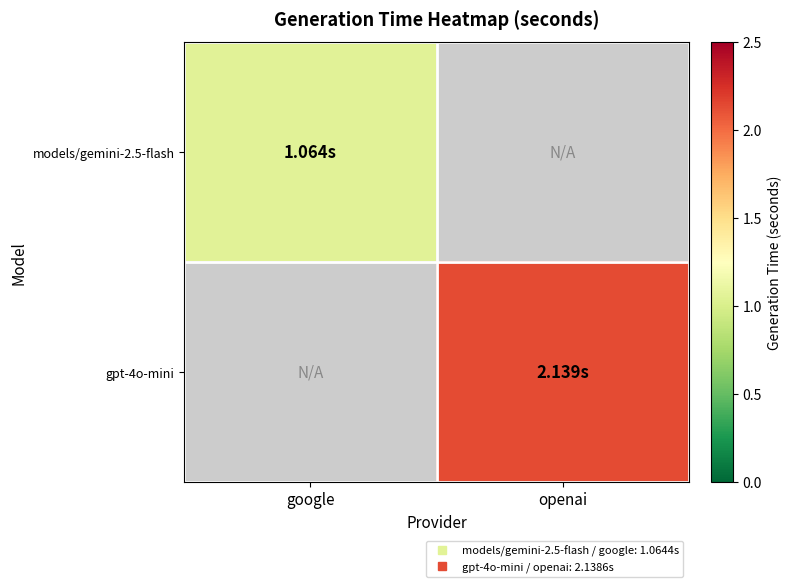

Rank the categories by models/gemini-2.5-flash value from highest to lowest.

google, openai